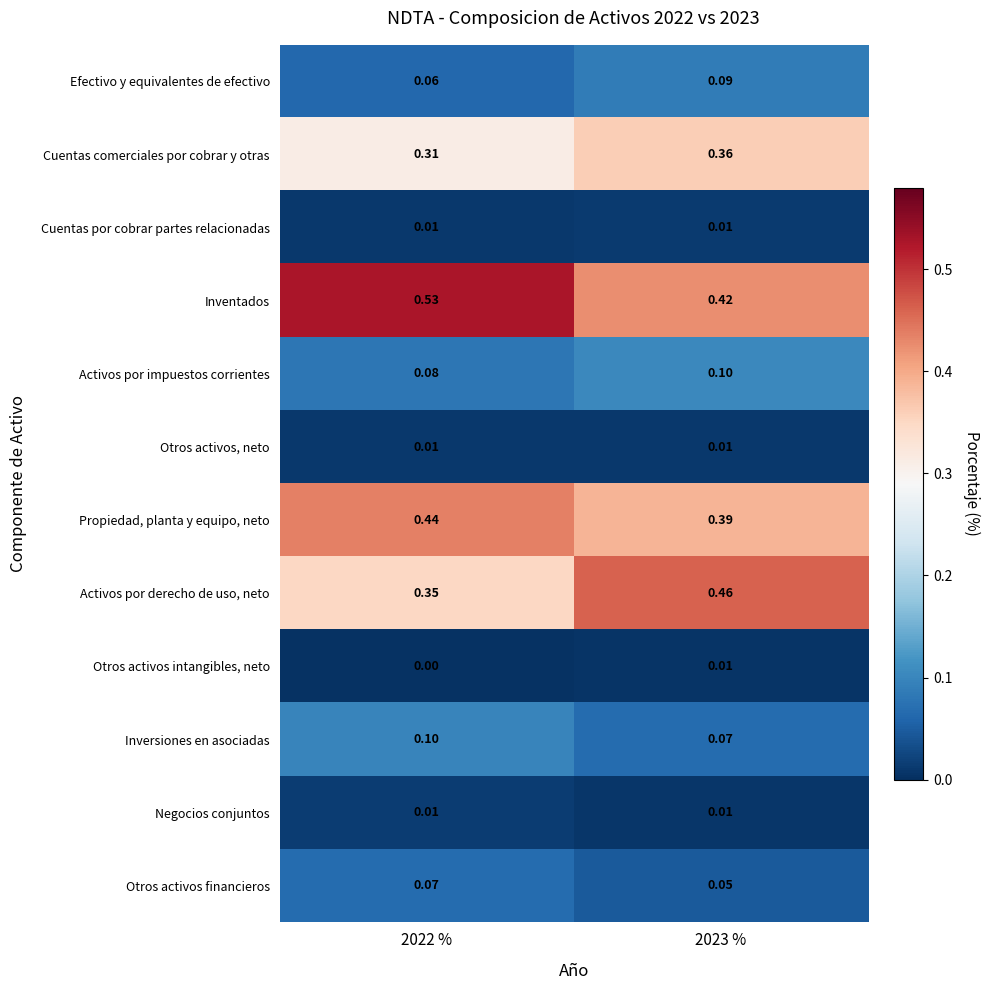

Is the value of Cuentas comerciales por cobrar y otras at 2023 % greater than the value of Otros activos financieros at 2022 %?

Yes